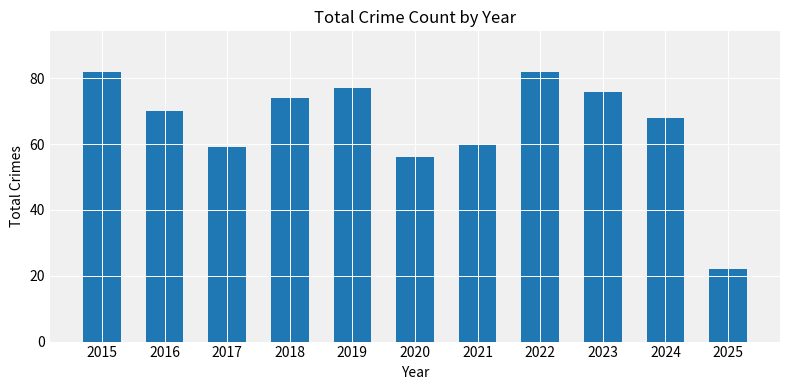

What is the minimum value shown in the chart?

22